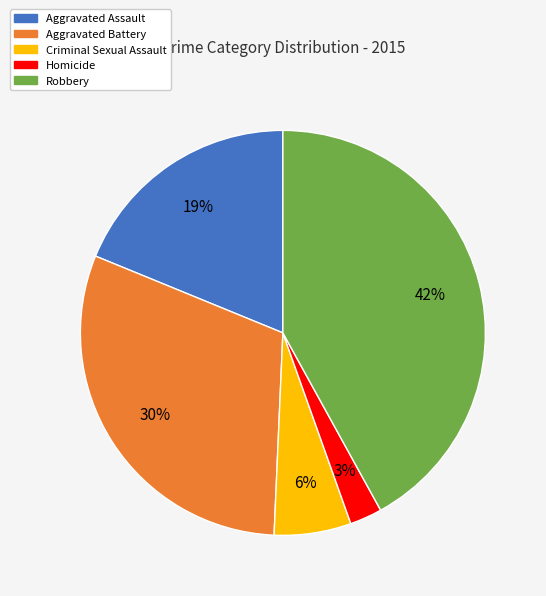

Which category has the biggest portion of the pie?

Robbery